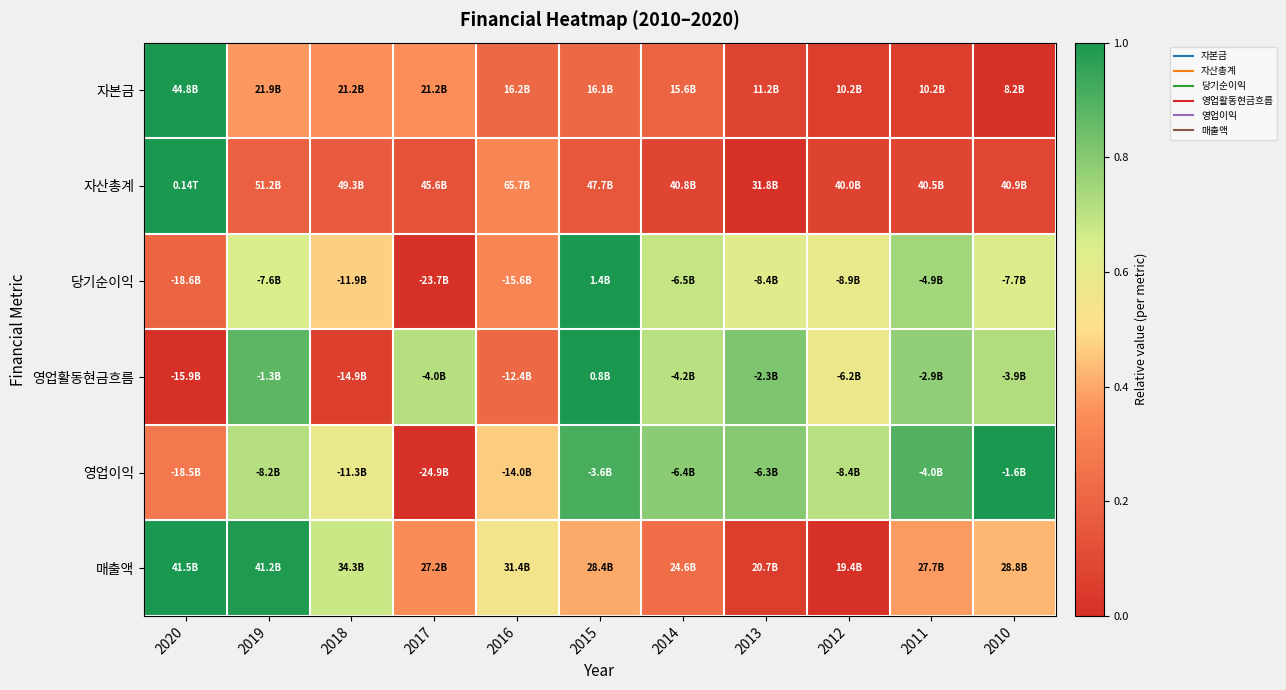

Reading right to left, list all the values displayed in this chart.

자본금: 2010=0.0	2011=0.1	2012=0.1	2013=0.1	2014=0.2	2015=0.2	2016=0.2	2017=0.4	2018=0.4	2019=0.4	2020=1.0
자산총계: 2010=0.1	2011=0.1	2012=0.1	2013=0.0	2014=0.1	2015=0.2	2016=0.3	2017=0.1	2018=0.2	2019=0.2	2020=1.0
당기순이익: 2010=0.6	2011=0.7	2012=0.6	2013=0.6	2014=0.7	2015=1.0	2016=0.3	2017=0.0	2018=0.5	2019=0.6	2020=0.2
영업활동현금흐름: 2010=0.7	2011=0.8	2012=0.6	2013=0.8	2014=0.7	2015=1.0	2016=0.2	2017=0.7	2018=0.1	2019=0.9	2020=0.0
영업이익: 2010=1.0	2011=0.9	2012=0.7	2013=0.8	2014=0.8	2015=0.9	2016=0.5	2017=0.0	2018=0.6	2019=0.7	2020=0.3
매출액: 2010=0.4	2011=0.4	2012=0.0	2013=0.1	2014=0.2	2015=0.4	2016=0.5	2017=0.4	2018=0.7	2019=1.0	2020=1.0